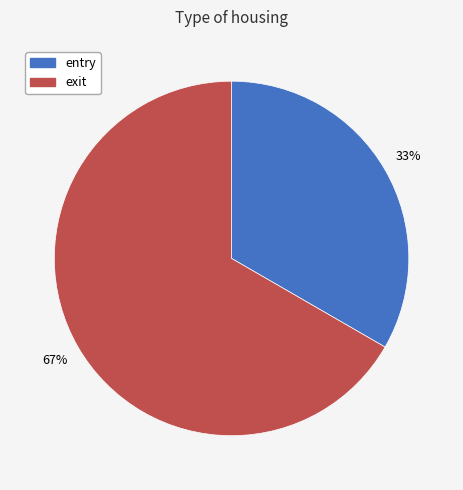

Rank the categories by value from highest to lowest.

exit, entry